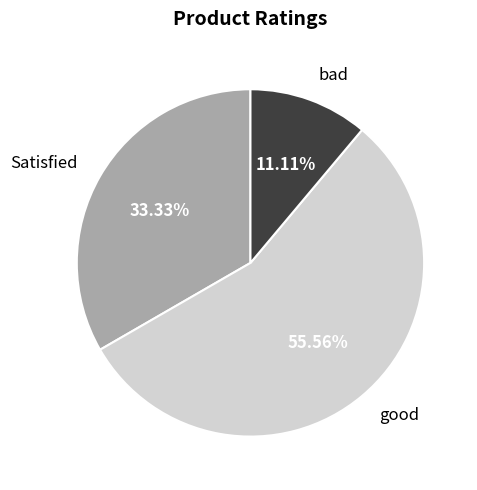

To the nearest percent, what percentage of the pie is good?

56%